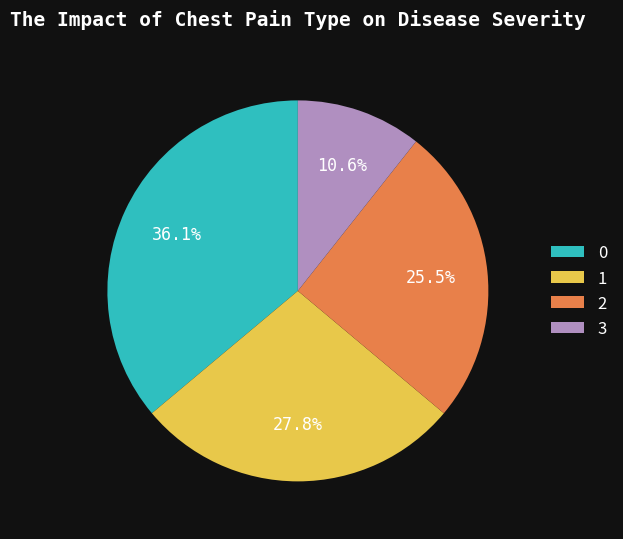

The 3 slice represents 1% of the pie. True or false?

False